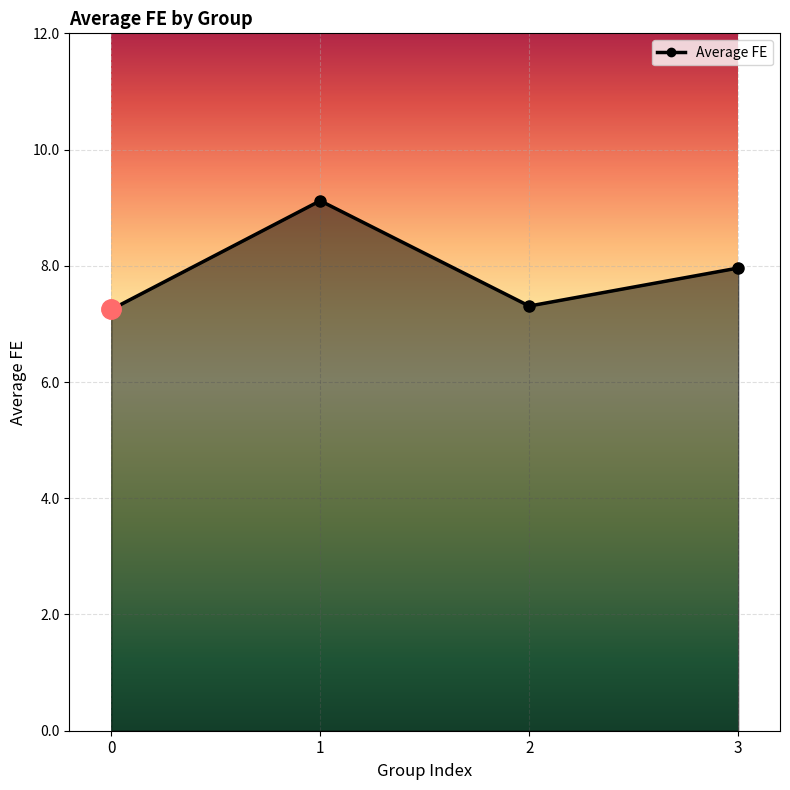

What is the ratio of the value at 0 to the value at 2?

1.0